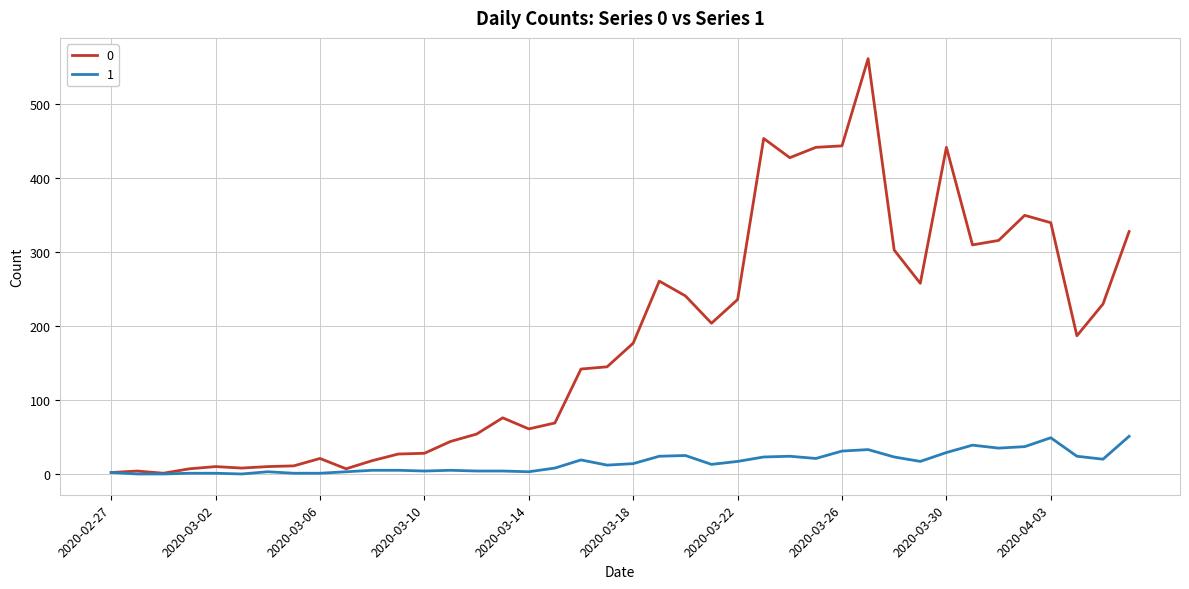

List the series in order of their overall mean, lowest first.

1, 0